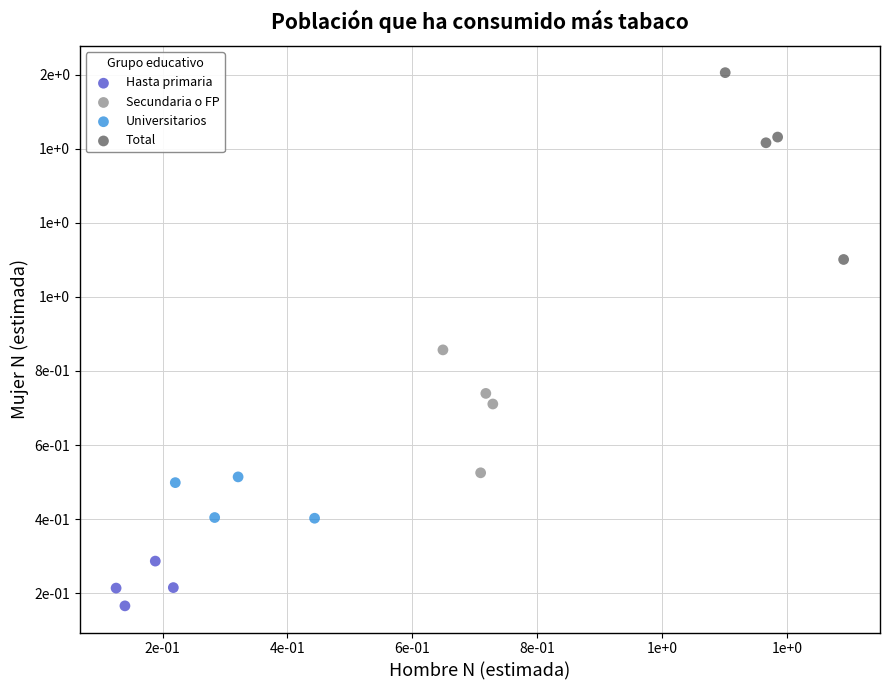

What are all the series names shown in the legend?

Hasta primaria, Secundaria o FP, Universitarios, Total